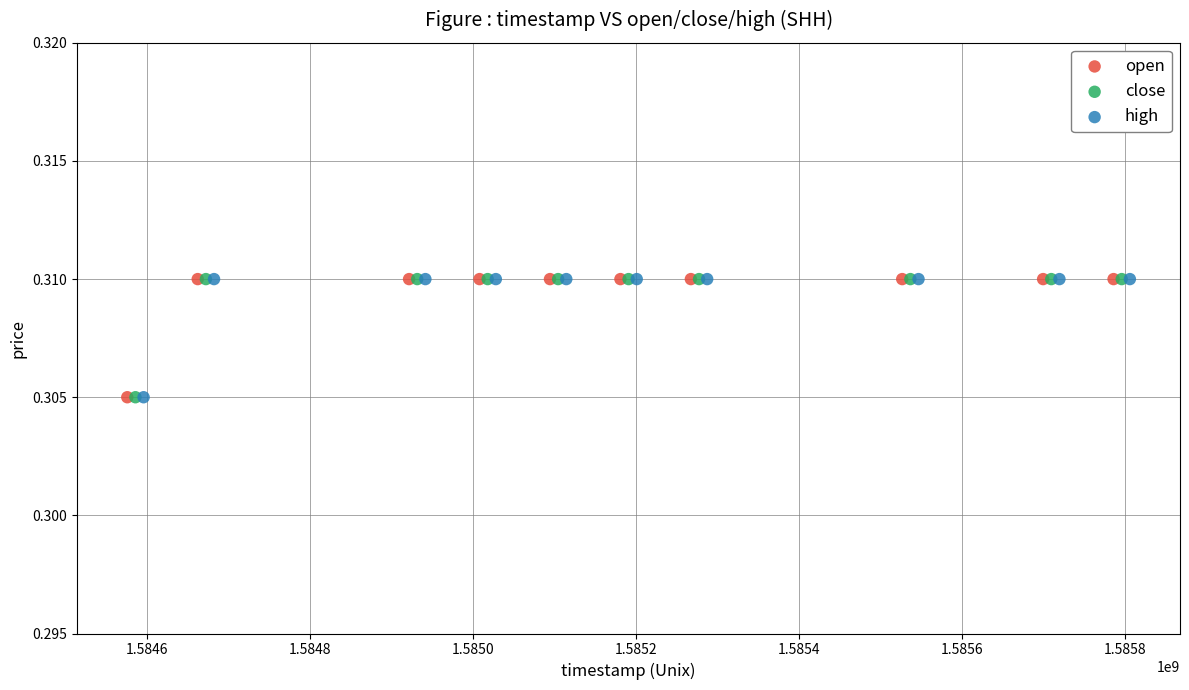

What are all the series names shown in the legend?

open, close, high